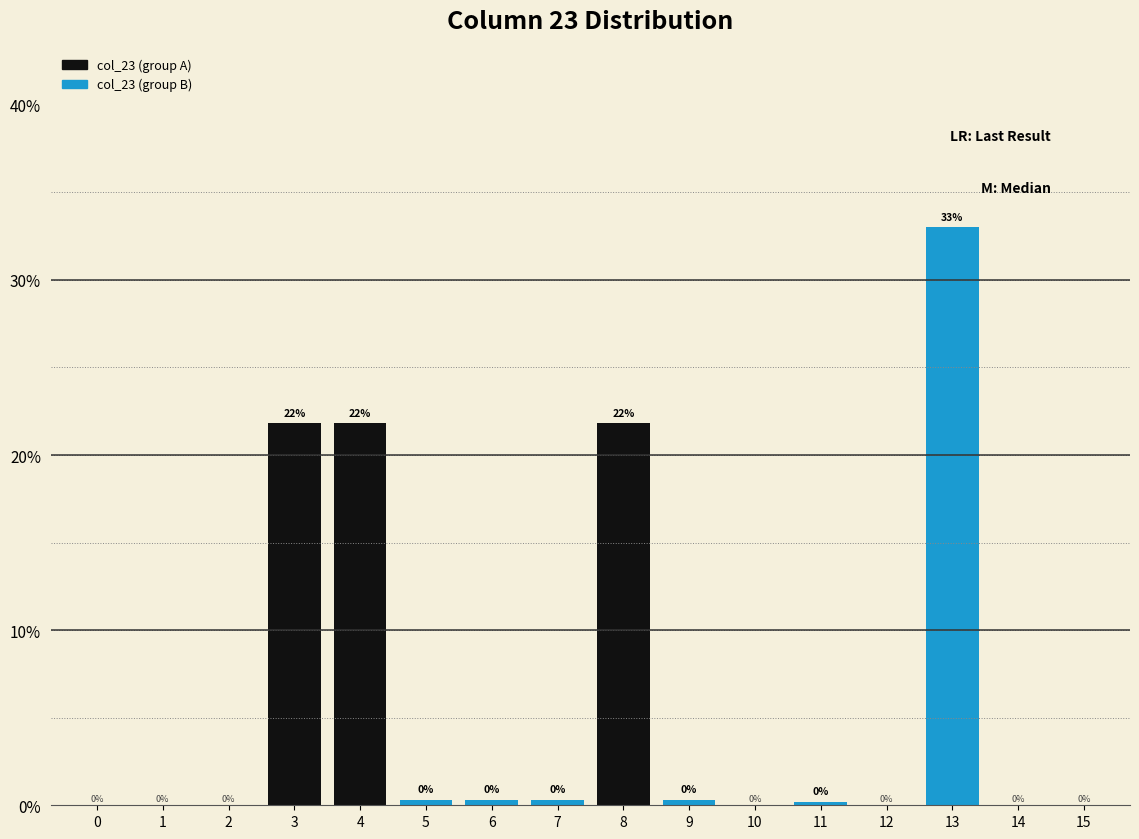

Between 4 and 7, which is larger?

4